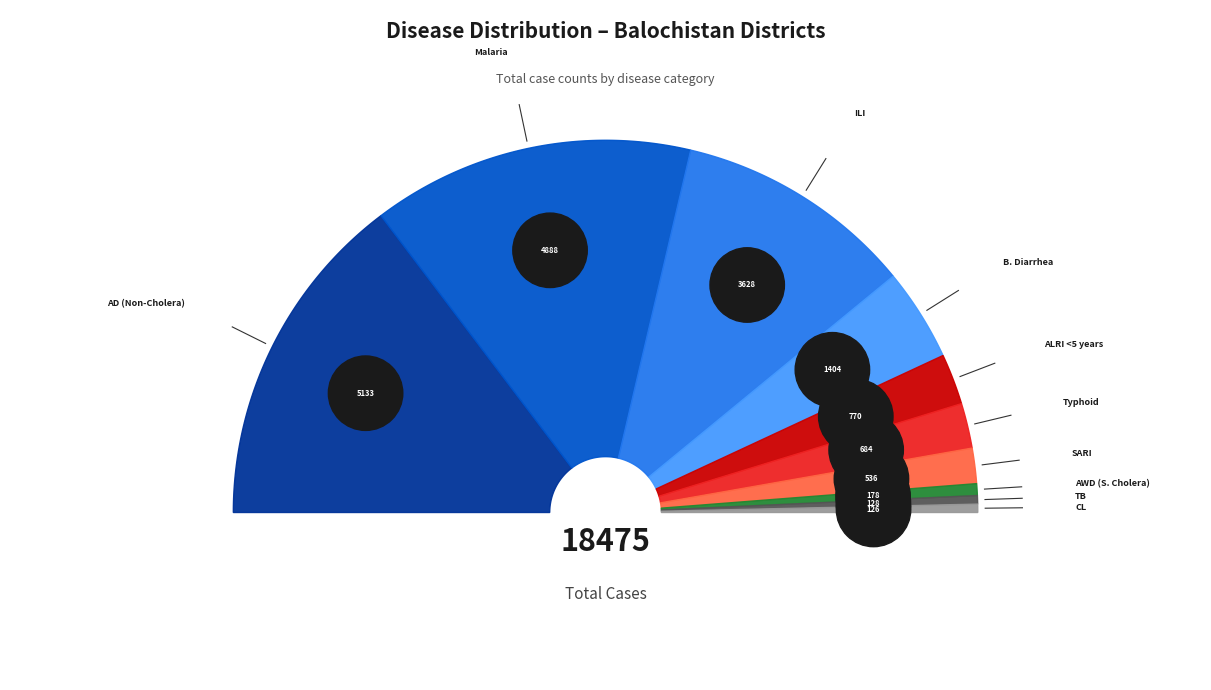

What percentage is NOT represented by ILI?

79.2%